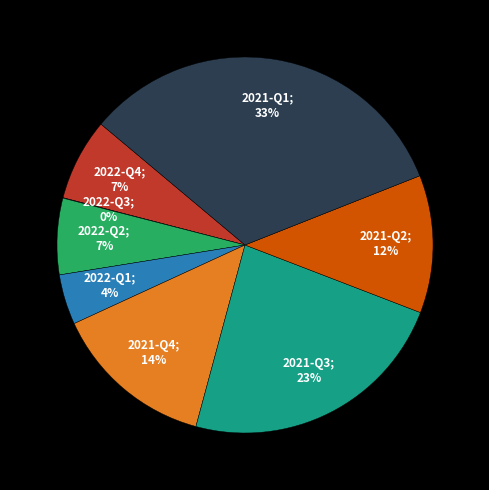

Does any single category account for the majority?

No